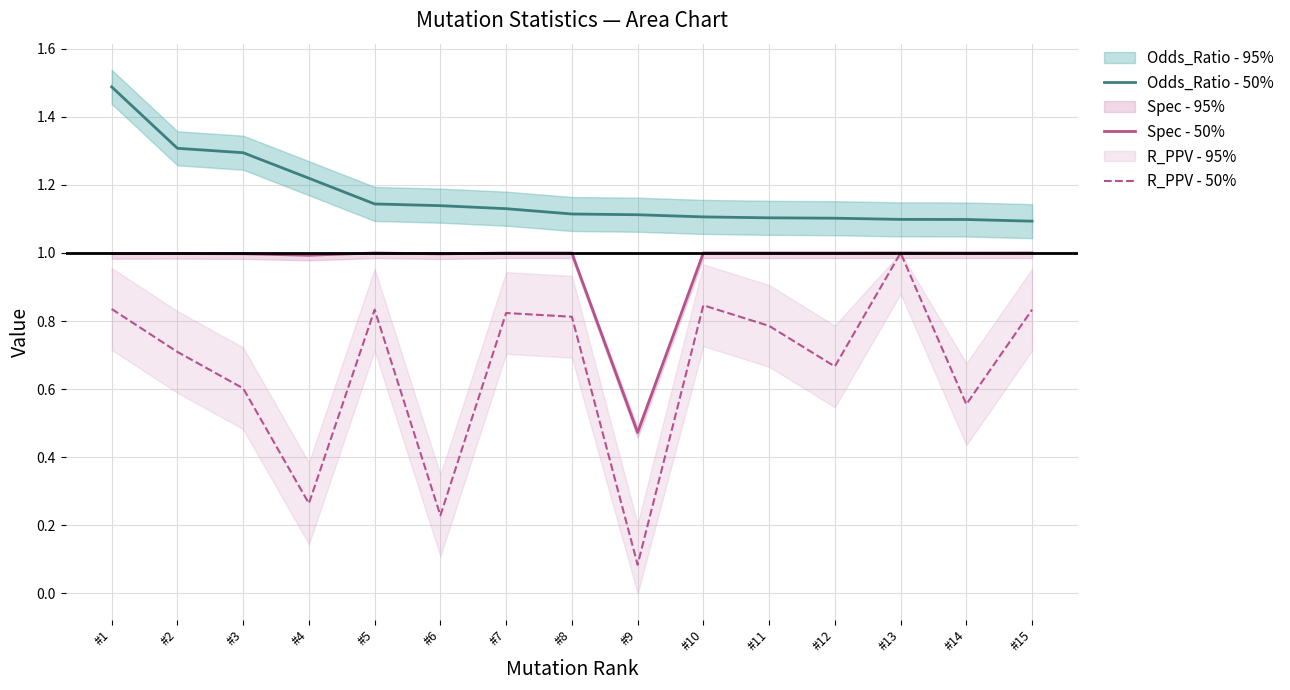

What is the total value across all series at #15?

2.9